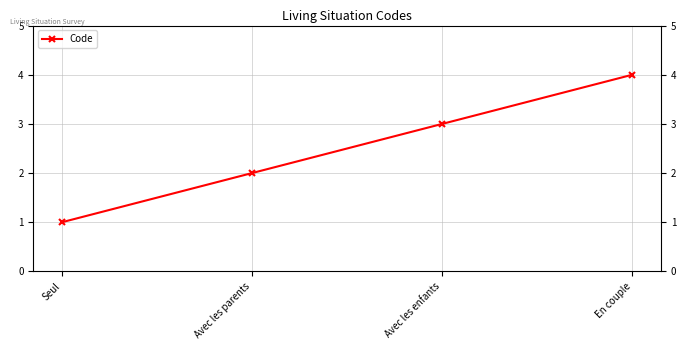

Count the values in the range 2 to 4.

3